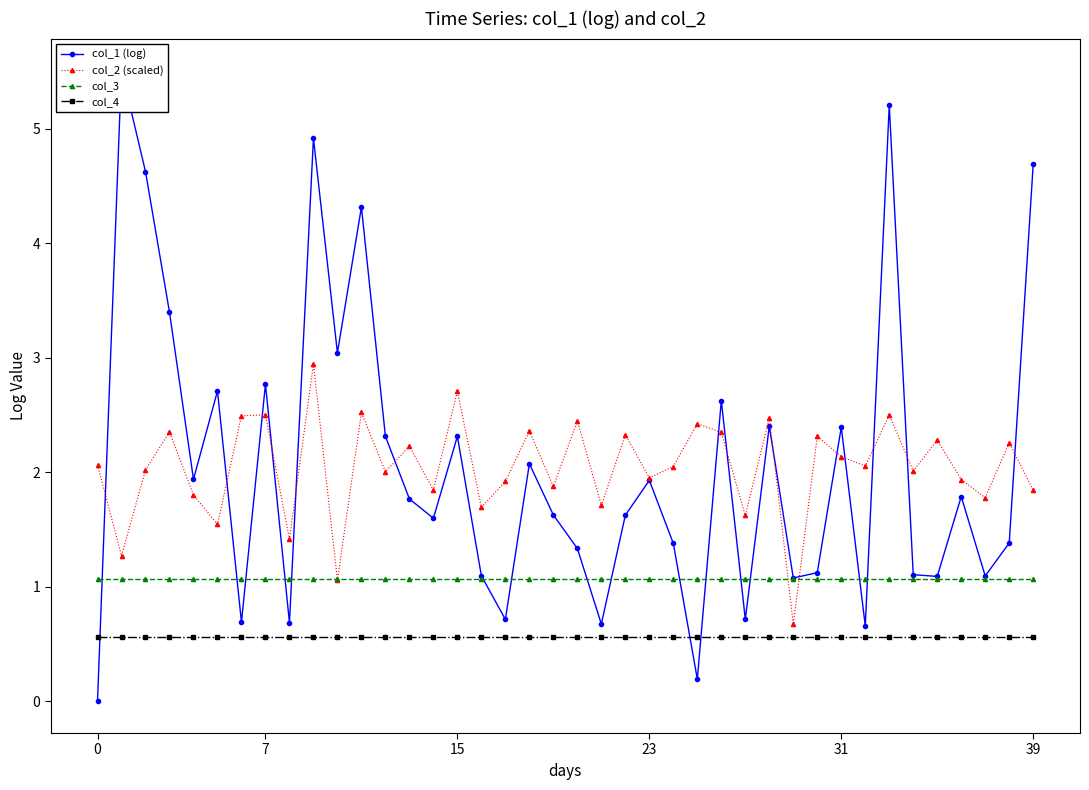

True or false: col_4 and col_3 intersect in this chart.

False